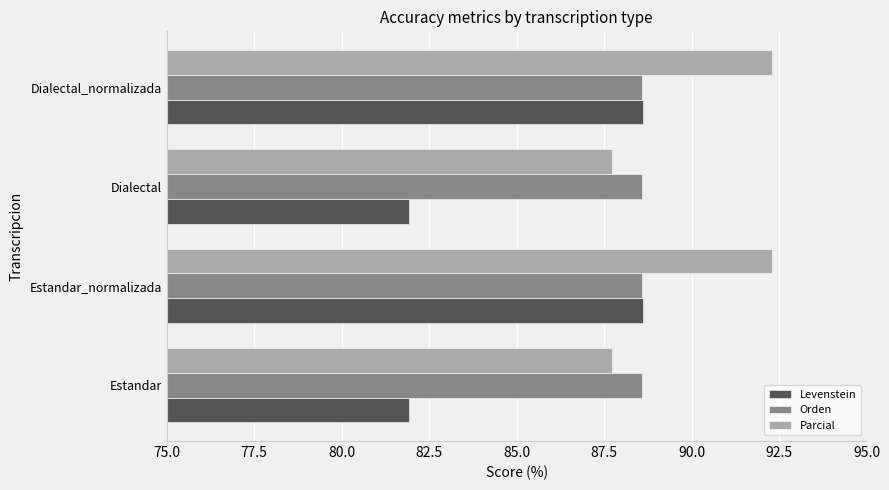

What is the difference between the second highest and second lowest values in the Parcial series?

4.6